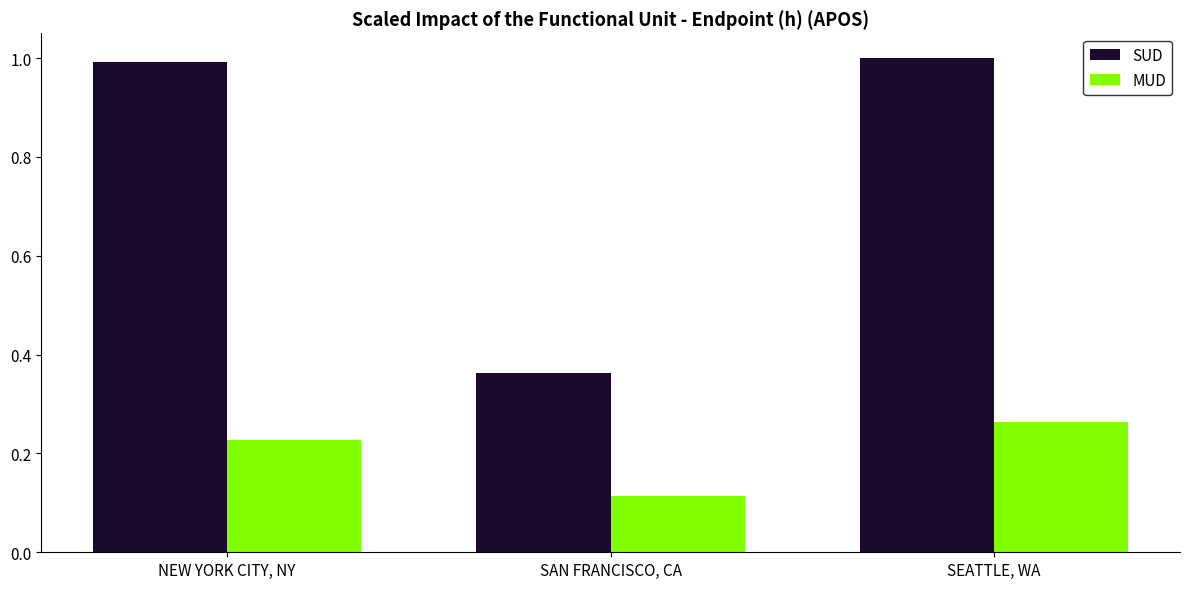

How many bars are there in each group?

2